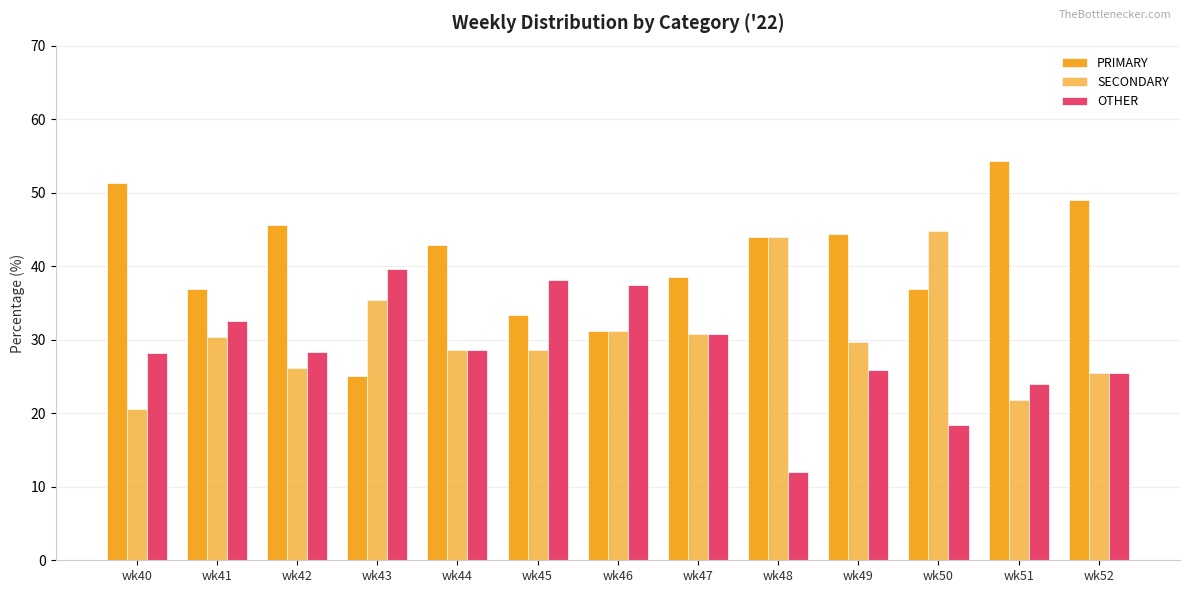

Rank the categories by PRIMARY value from lowest to highest.

wk43, wk46, wk45, wk50, wk41, wk47, wk44, wk48, wk49, wk42, wk52, wk40, wk51